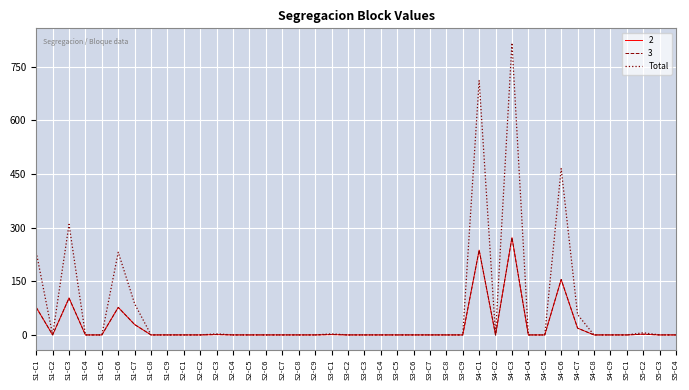

How many lines are shown in the chart?

3